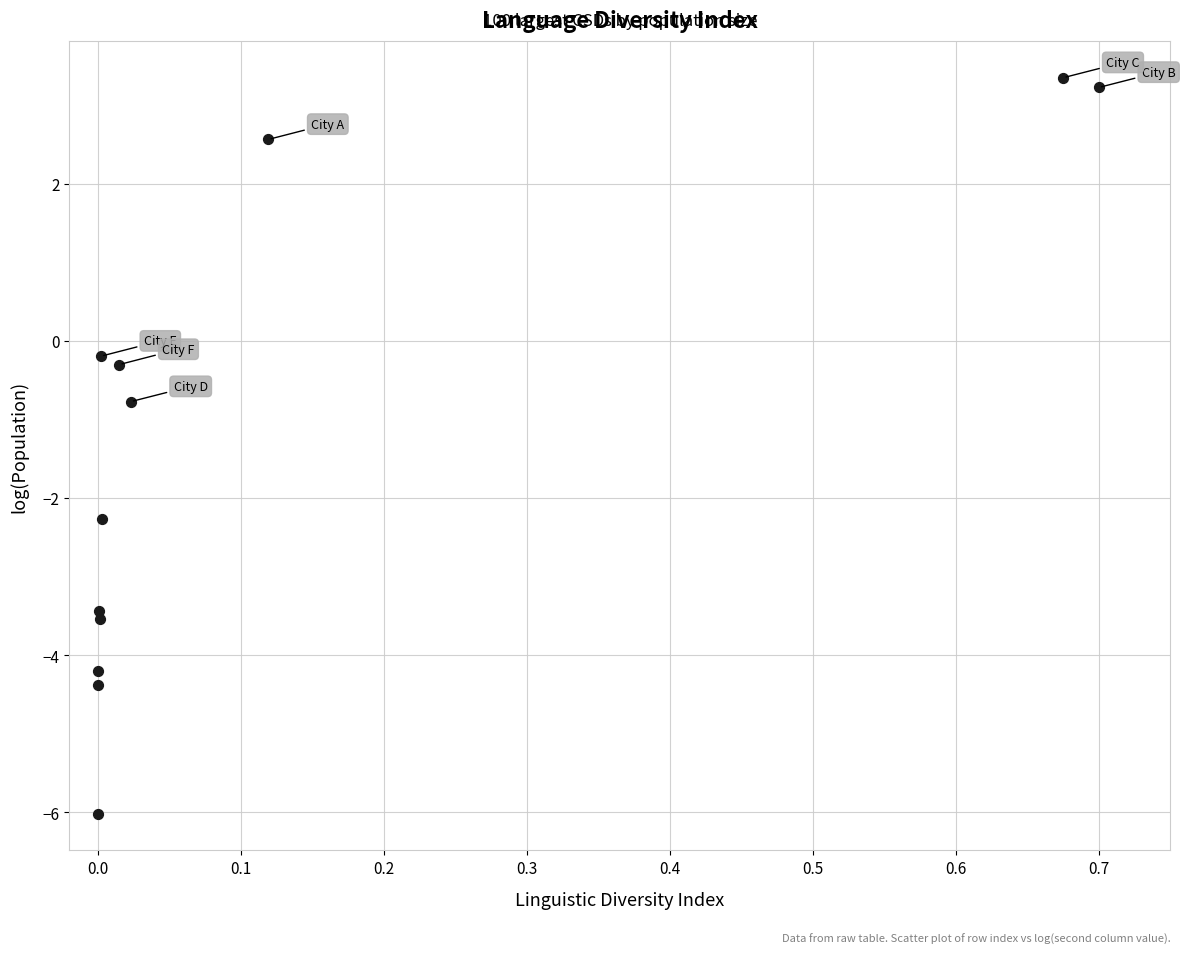

What Y value in the scatter plot is closest to -1?

-0.8